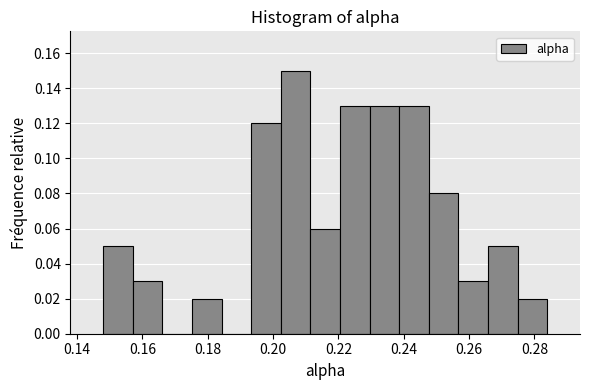

Which range on the x-axis has the tallest bar?

0.202 to 0.212